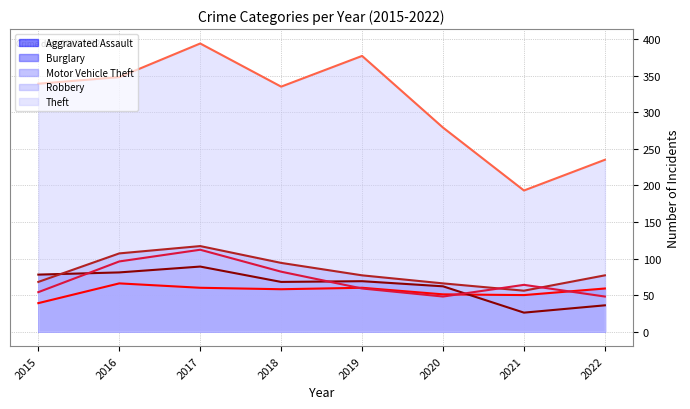

What is the value of the Burglary (trend) point at the 5th from the left?

69